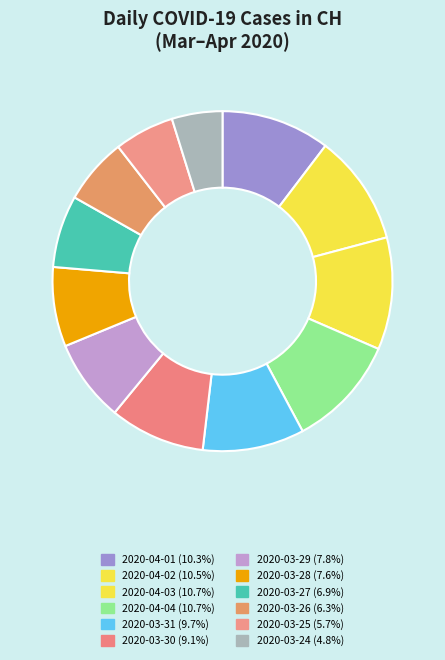

Approximately how many times larger is the value at 2020-03-25 compared to 2020-03-29?

0.7